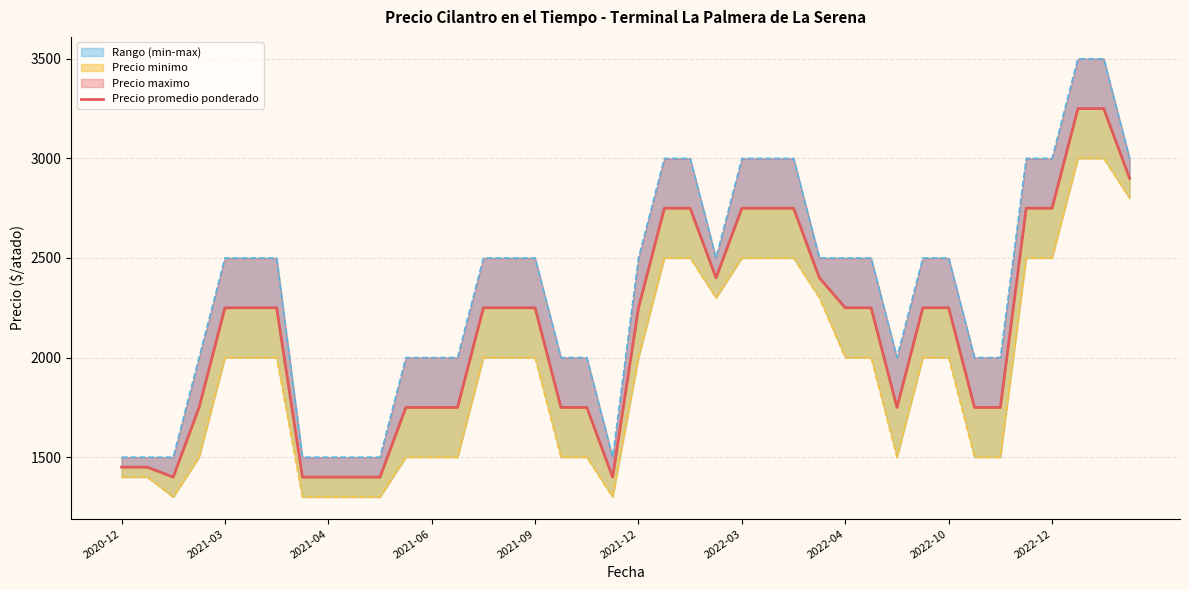

What is the difference between the maximum and minimum values in the Precio promedio ponderado series?

1850